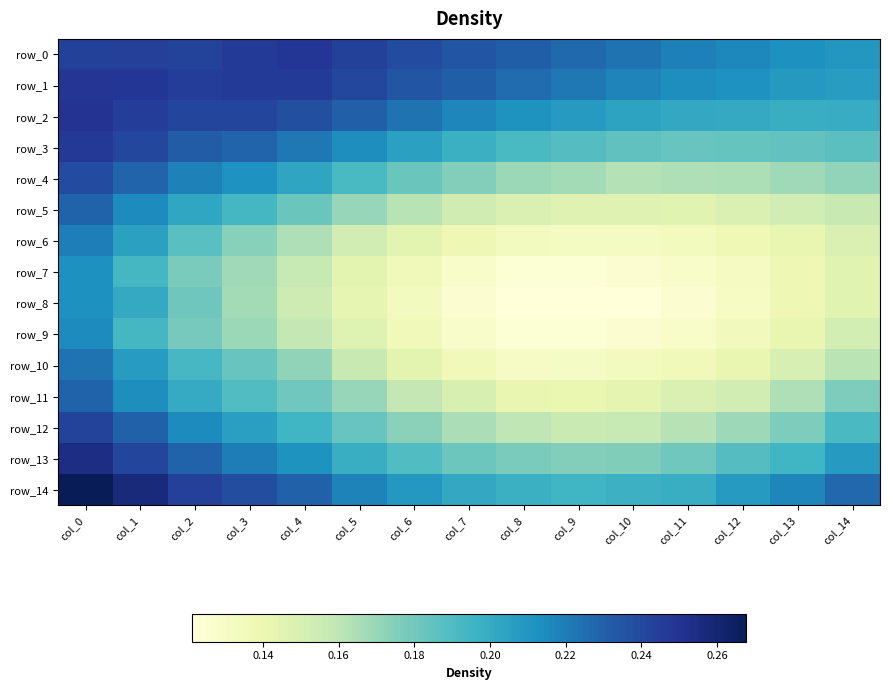

Count the number of categories in the chart.

15